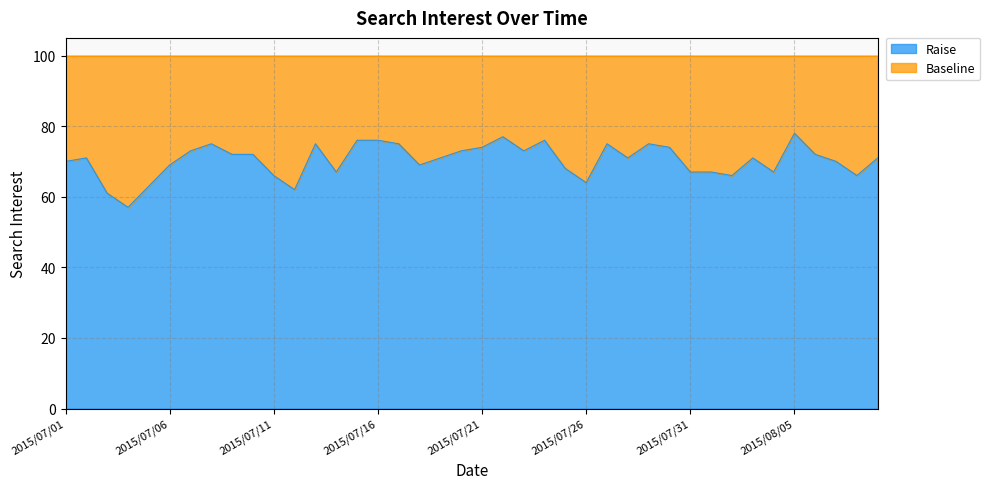

How many lines are shown in the chart?

2